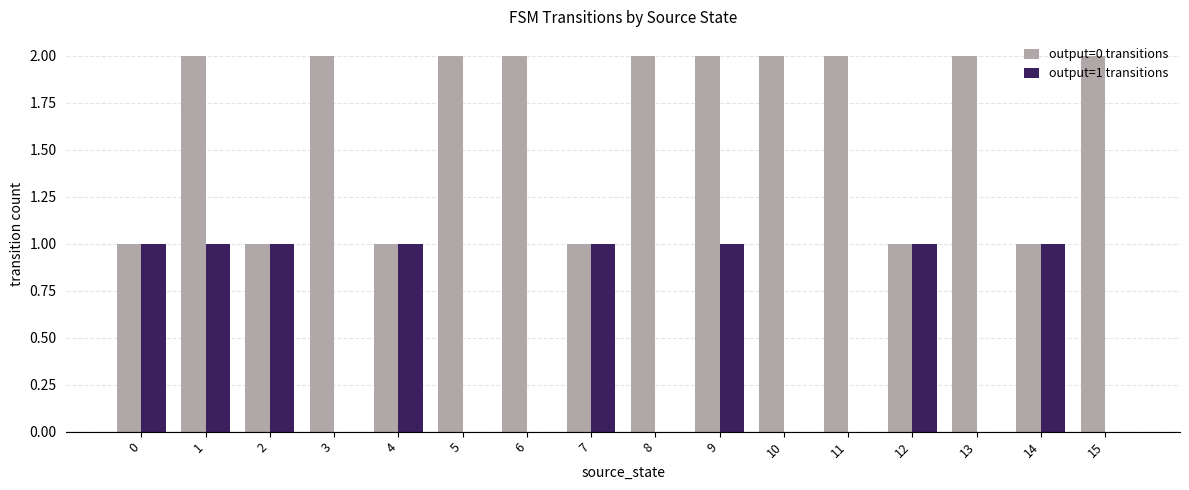

True or false: output=0 transitions has a value of 1 at 3.

False